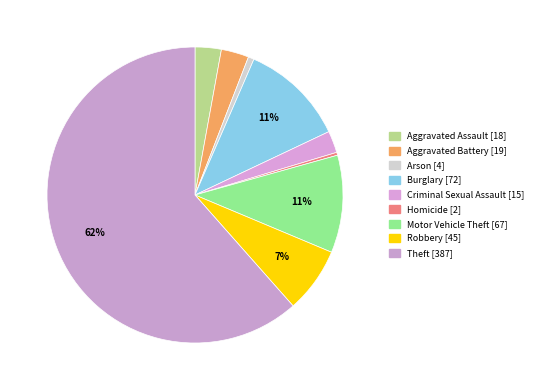

To the nearest percent, what percentage of the pie is Criminal Sexual Assault?

2%